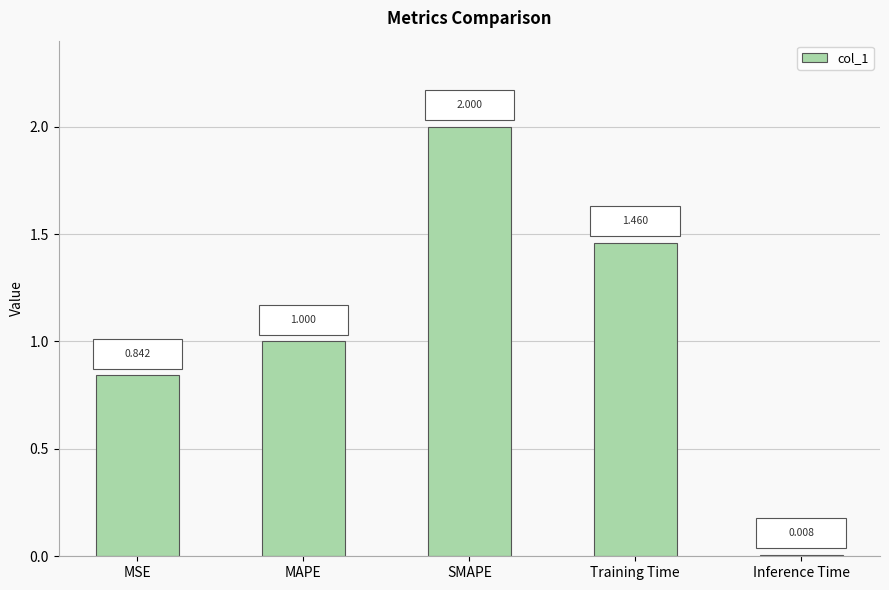

What is the difference between the maximum and minimum values?

2.0